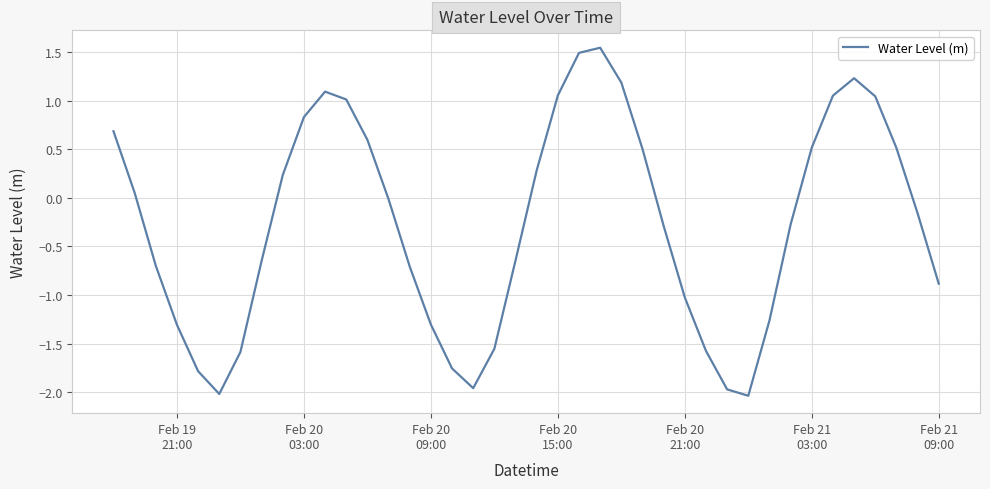

What is the difference between the maximum and minimum values?

3.6